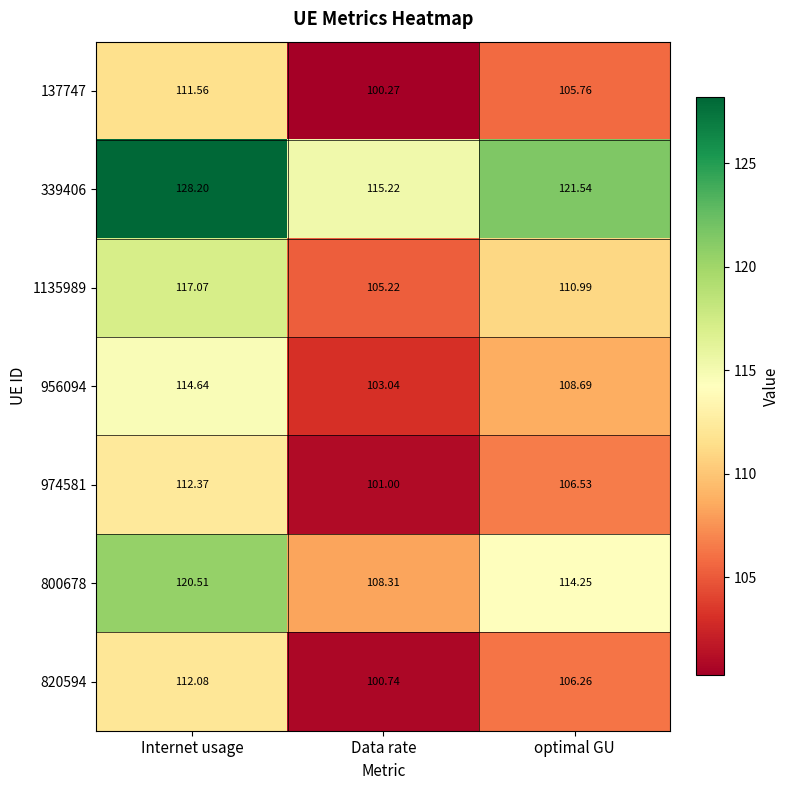

List the labels in order of 339406 value, smallest first.

Data rate, optimal GU, Internet usage